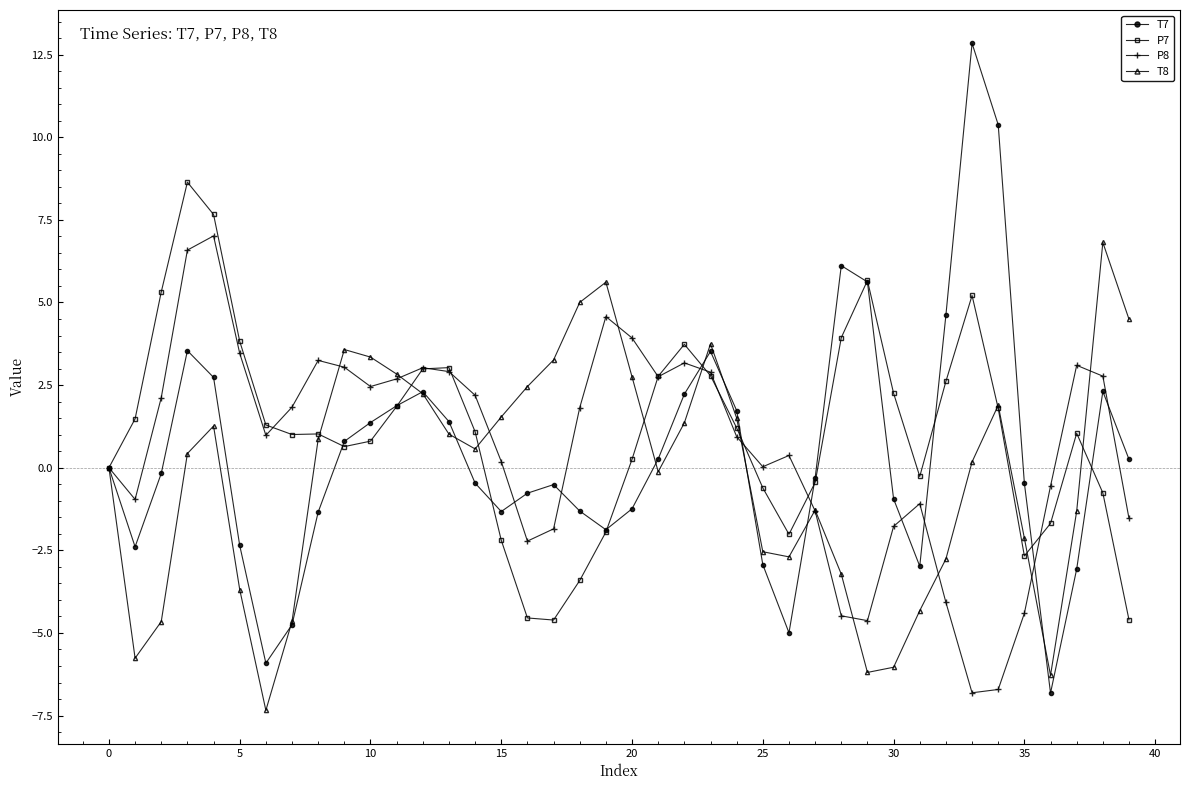

Does the chart have visible grid lines?

No